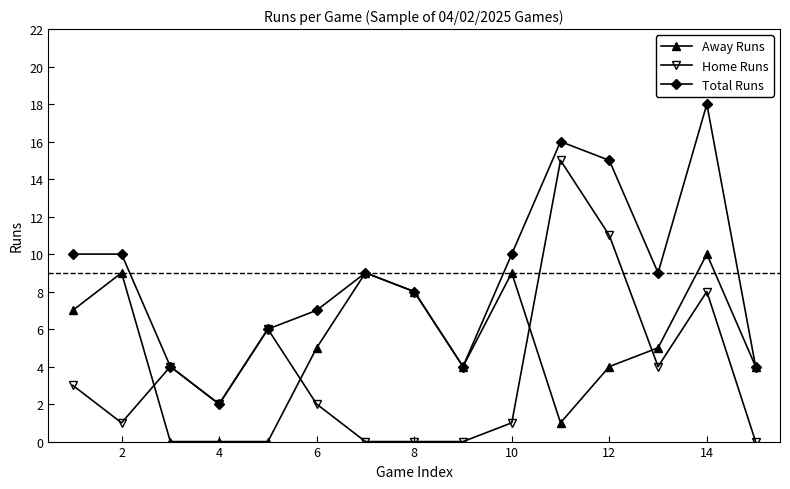

Which series has the largest total across all categories?

Total Runs